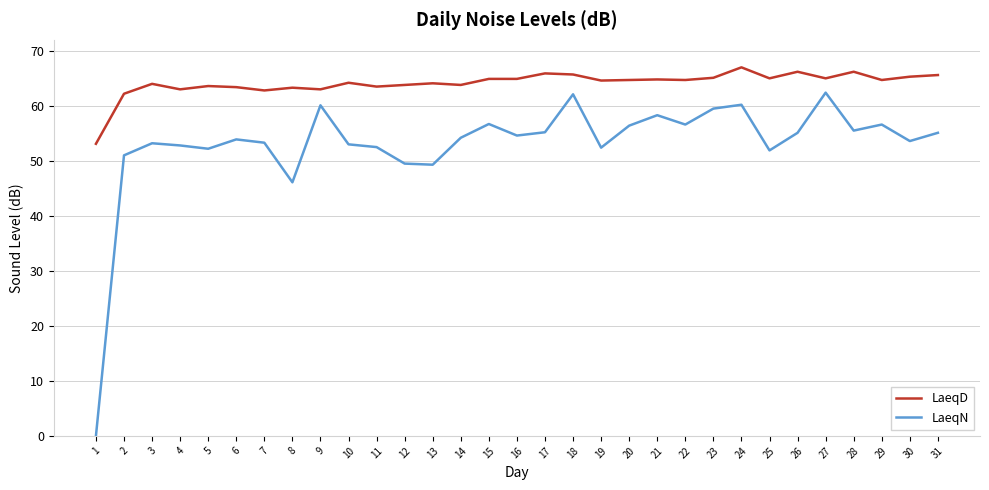

What is the difference between the LaeqD values at 27 and 4?

2.0